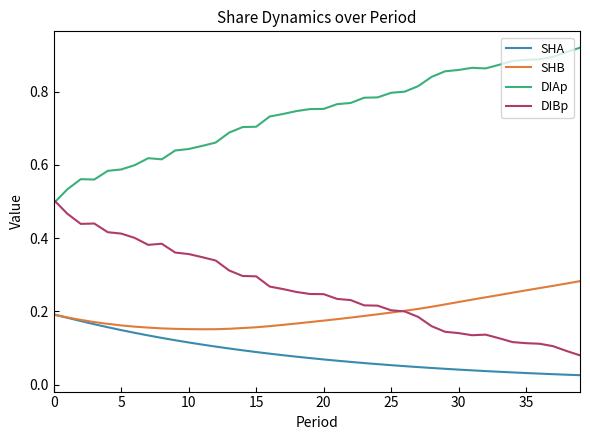

True or false: DIAp and SHA cross at least once.

False